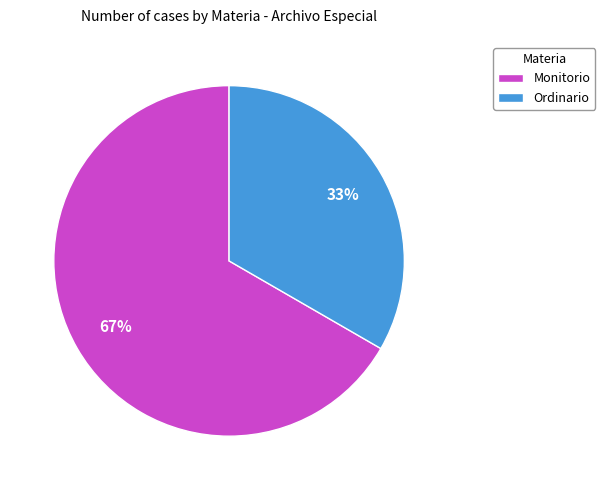

Is it true that Monitorio is 67% of the pie?

True